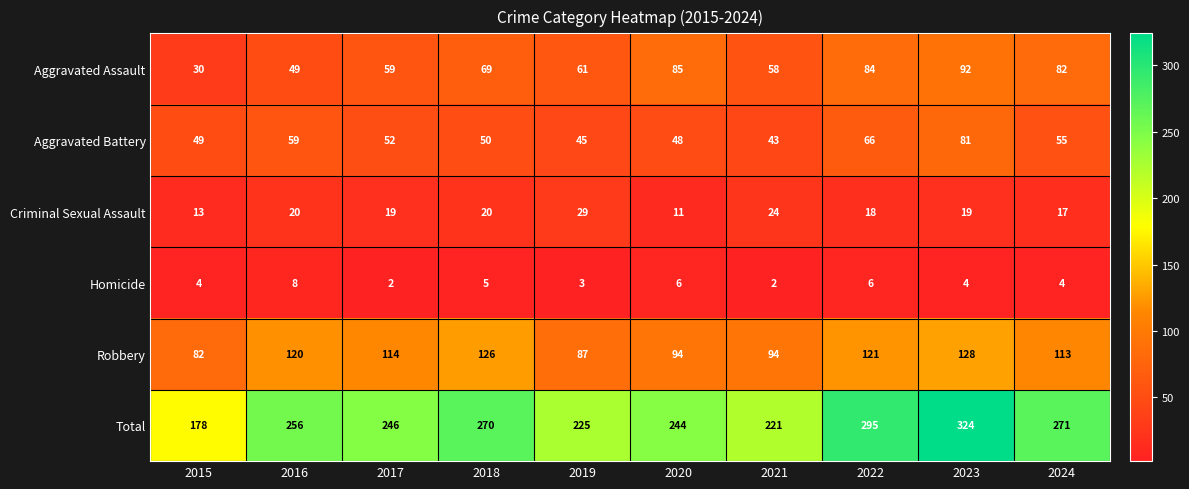

What is the maximum value shown in the chart?

324